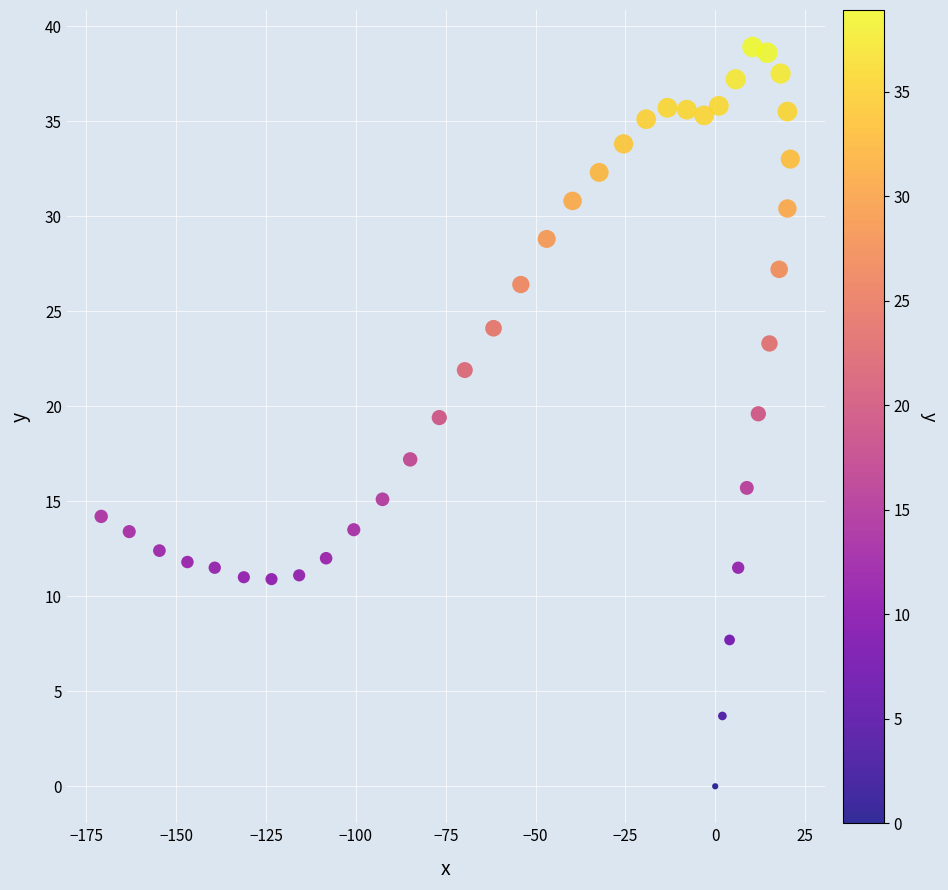

What is the range of X values (max minus min)?

191.8